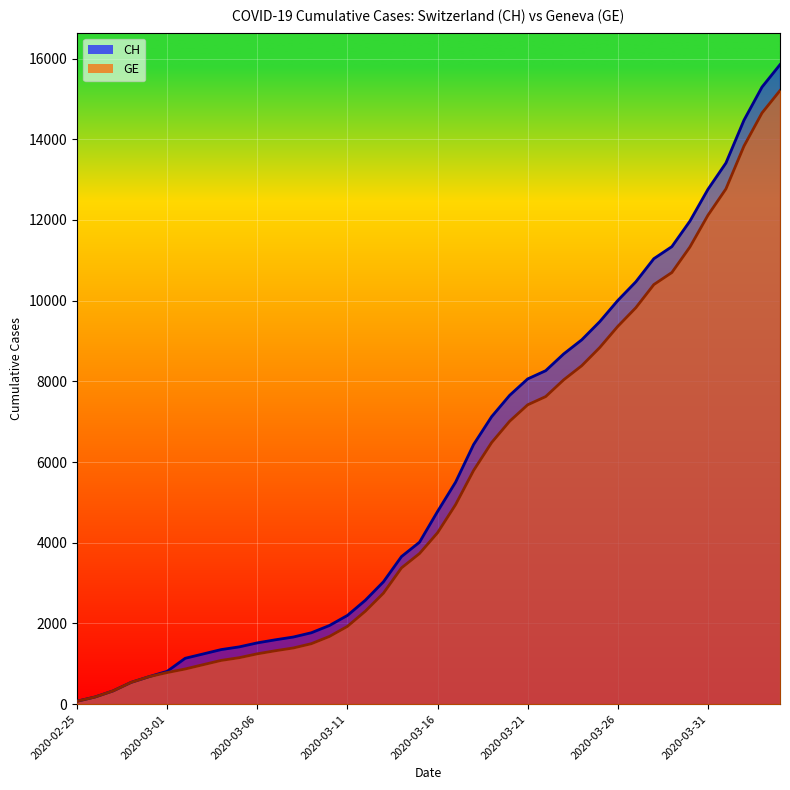

At which label is GE closest to 7640?

2020-03-22